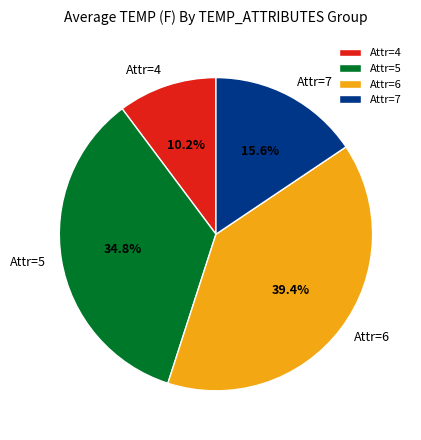

Does Attr=7 represent more than half of the total?

No